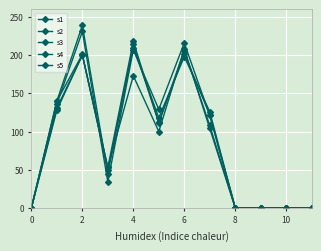

Count the number of data series in this chart.

5